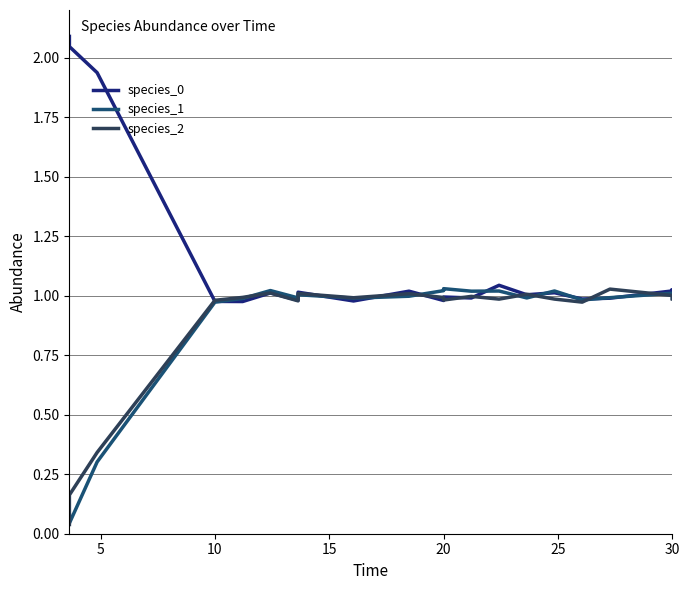

In species_1, how many points are lower than both neighbors (excluding endpoints)?

6